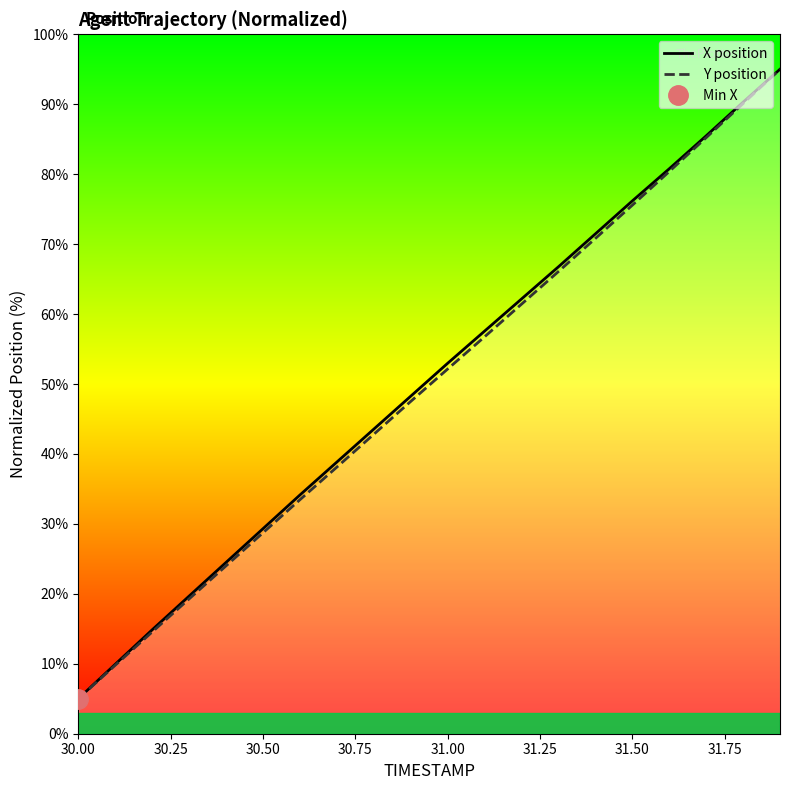

At which label does X position reach its minimum?

30.00